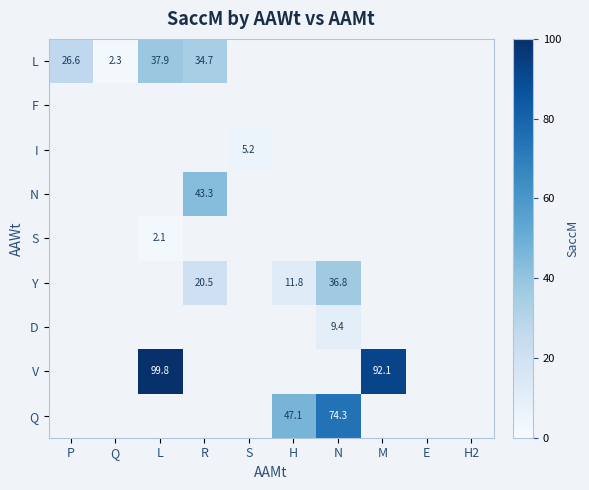

Which has a higher value, Q or P?

P